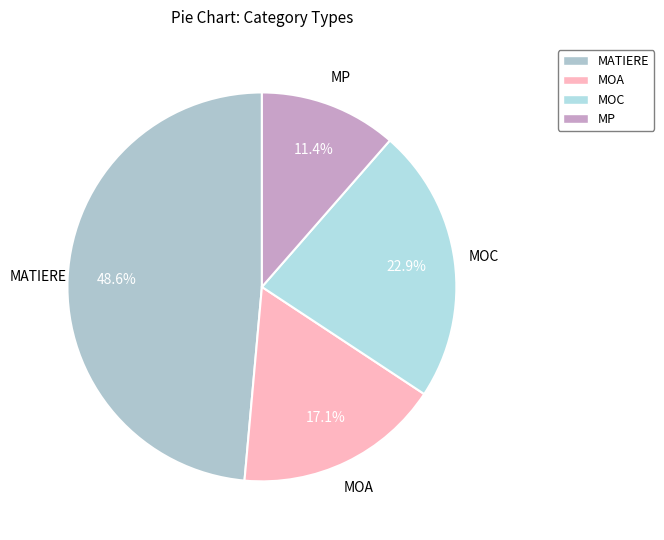

Which category has the biggest portion of the pie?

MATIERE